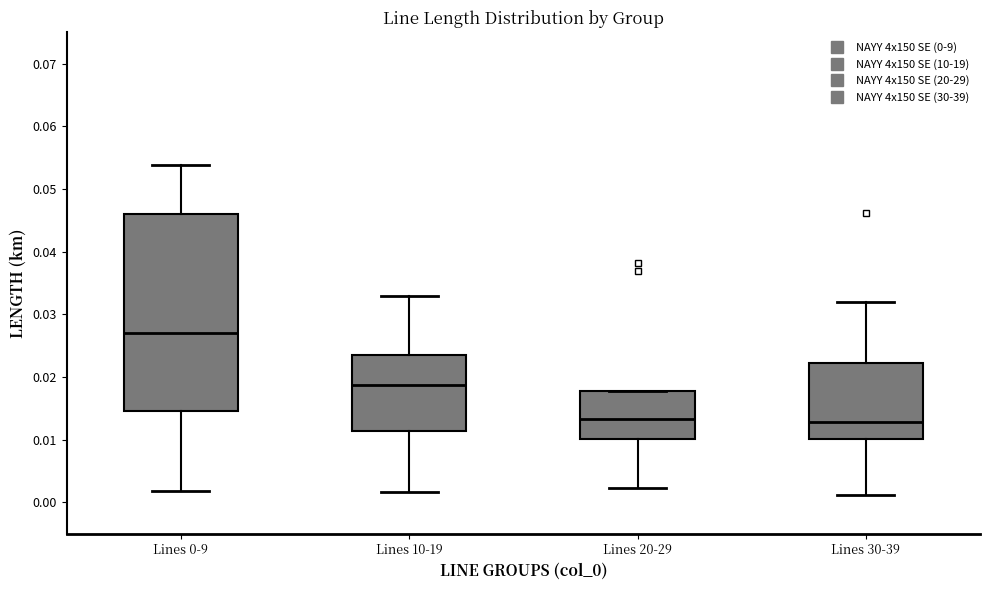

Where does the median line of the box for Lines 10-19 sit on the y-axis? The values are not printed on the chart, so give them approximately, as read against the axis.

0.019